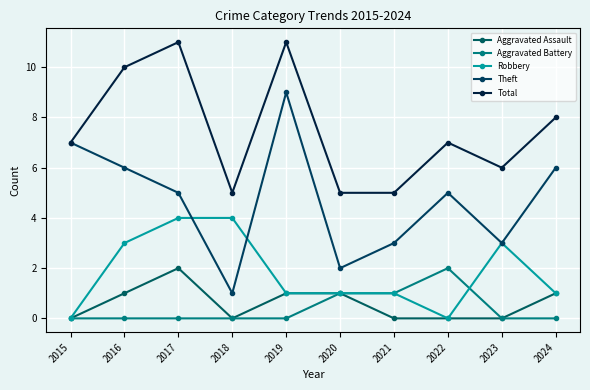

What is the sum of the Aggravated Assault values at 2016 and 2024?

2